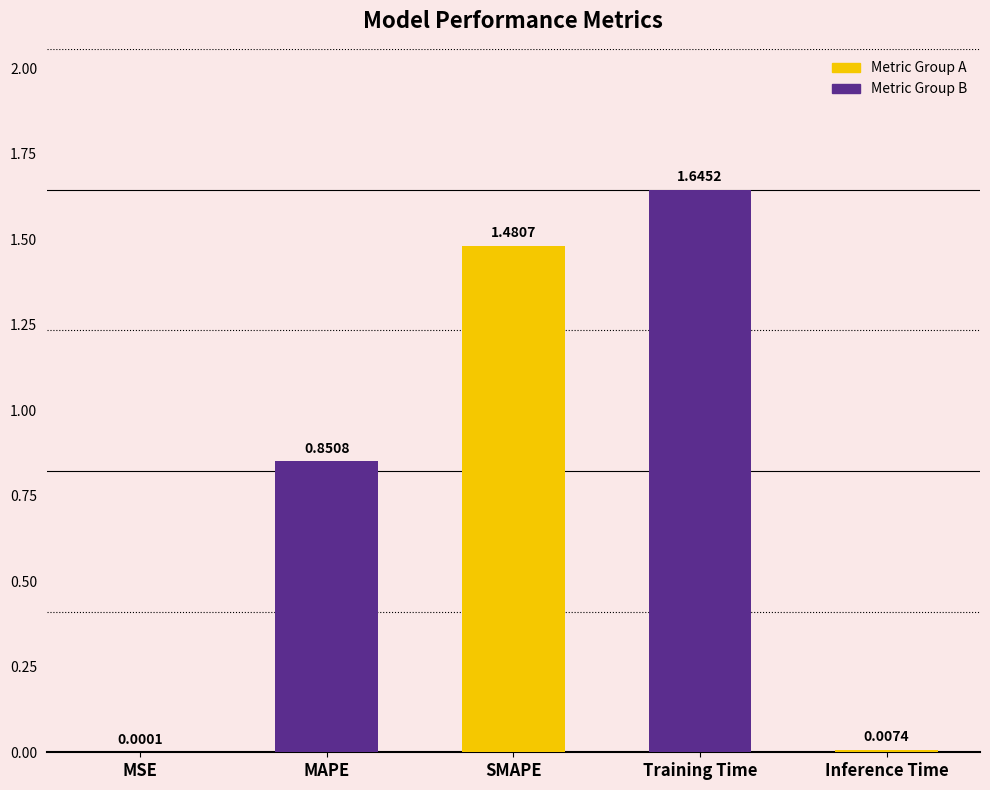

What is the change in value from MSE to Training Time?

+1.6